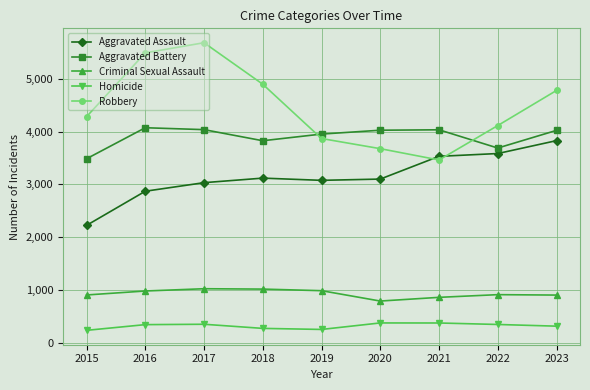

True or false: Criminal Sexual Assault has more than 0 points higher than both neighbors.

True